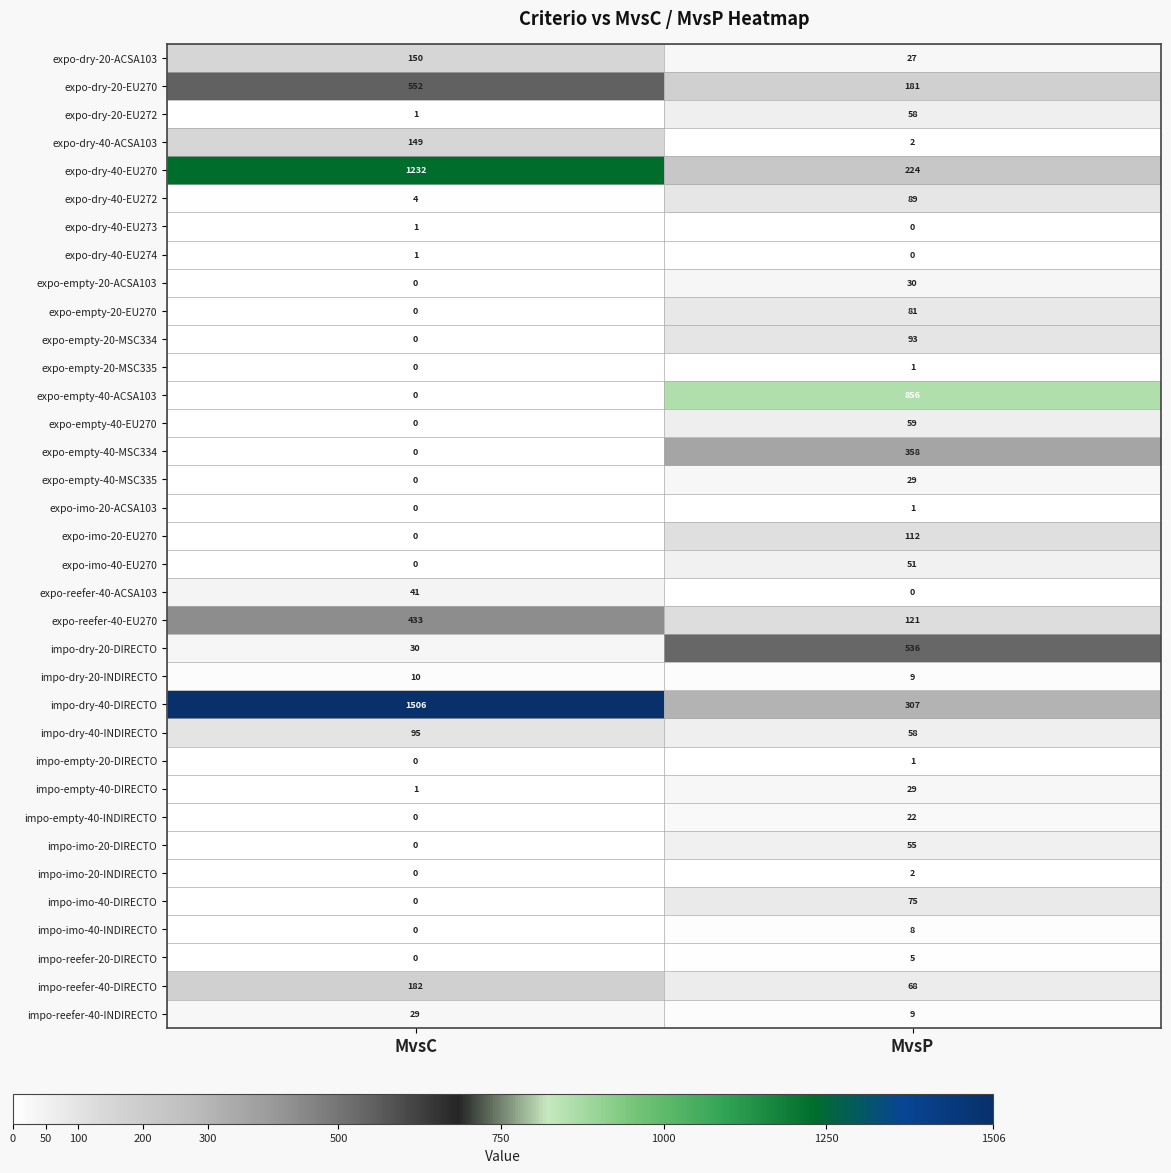

Which series has the widest spread of values?

impo-dry-40-DIRECTO